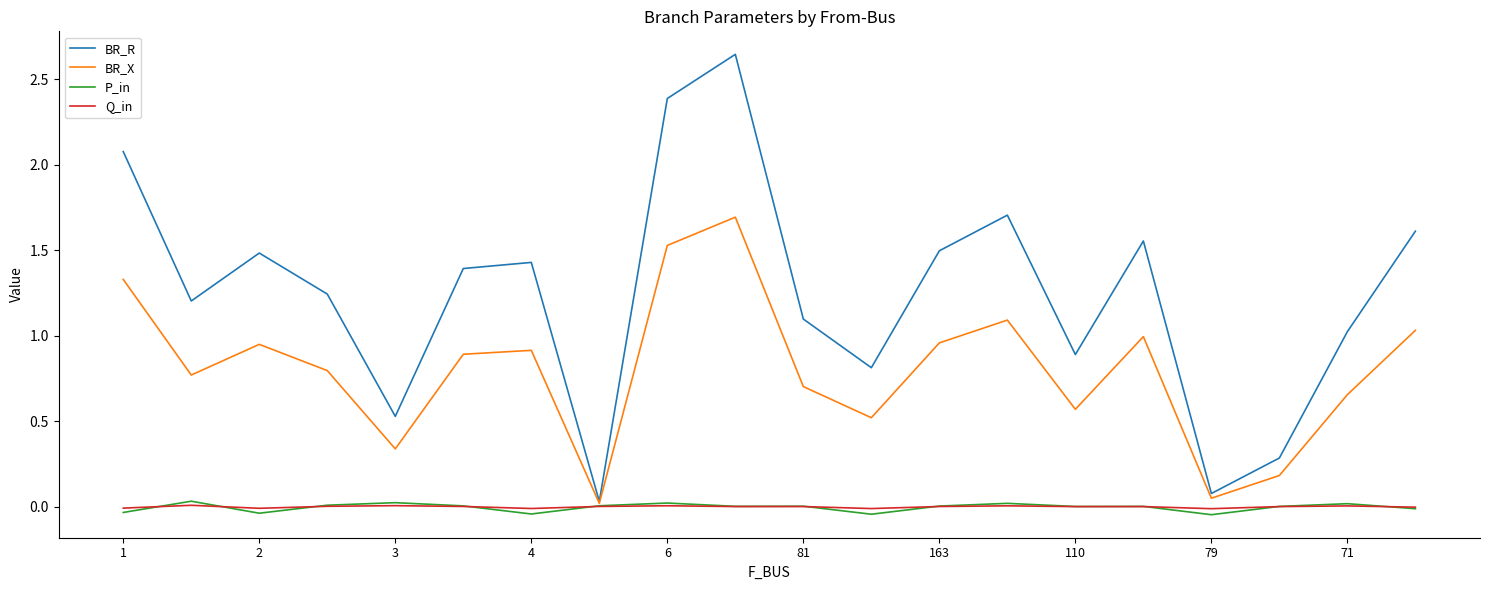

Which series has the largest range (max minus min)?

BR_R